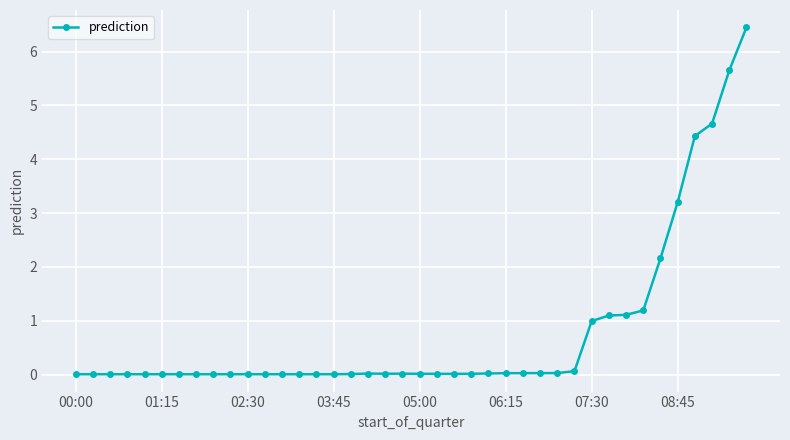

What is the greatest value displayed?

6.5